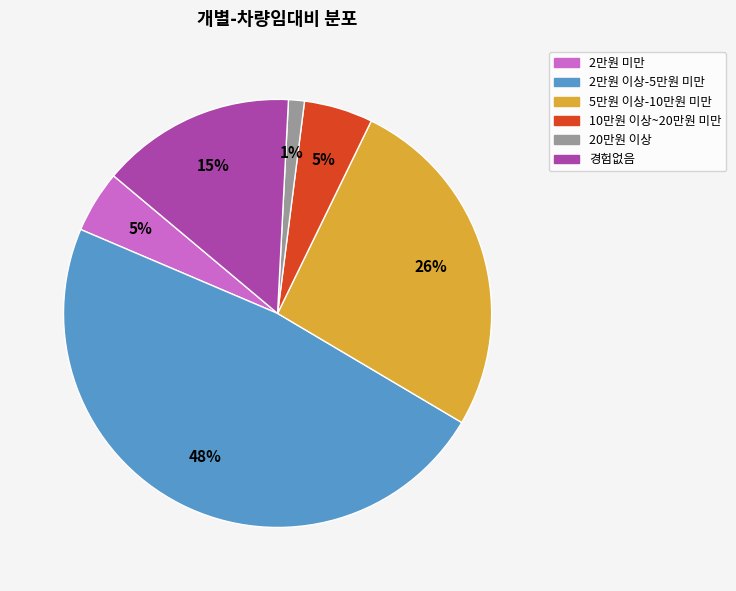

Between 5만원 이상-10만원 미만 and 2만원 이상-5만원 미만, which is larger?

2만원 이상-5만원 미만